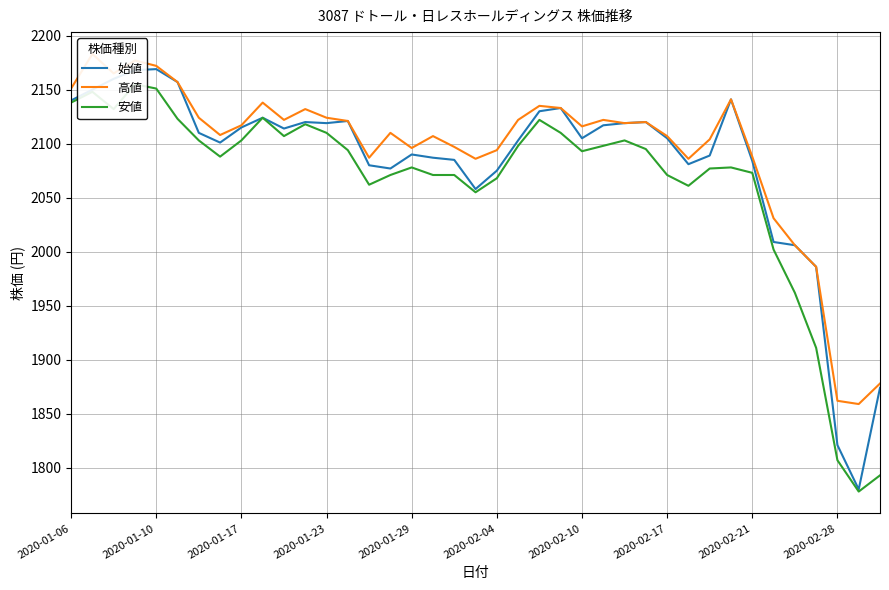

Does the chart display data point markers on the line(s)?

No